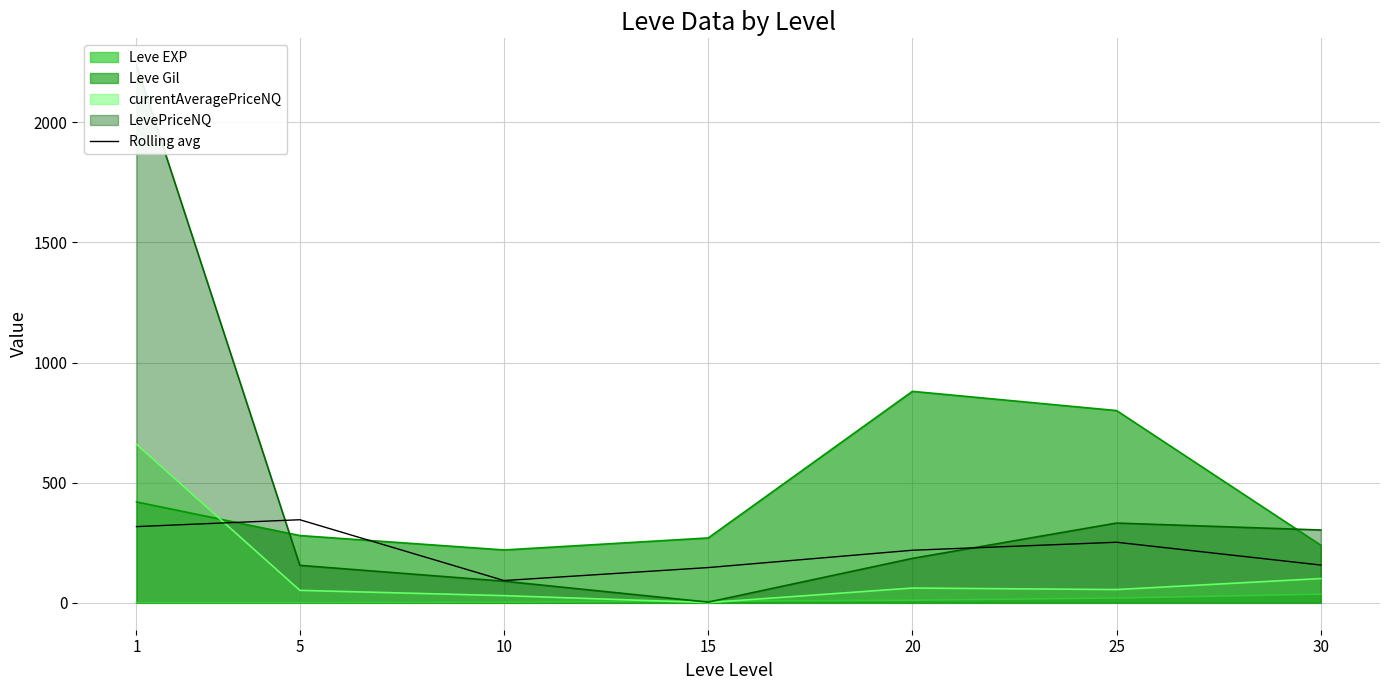

Is the value of Rolling avg at 15 greater than the value of Leve Gil at 30?

No